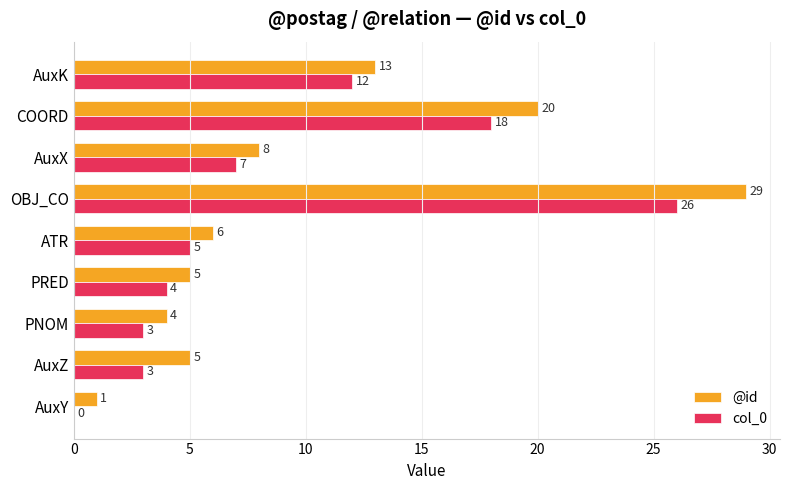

What is the sum of the col_0 values at AuxZ and PNOM?

6